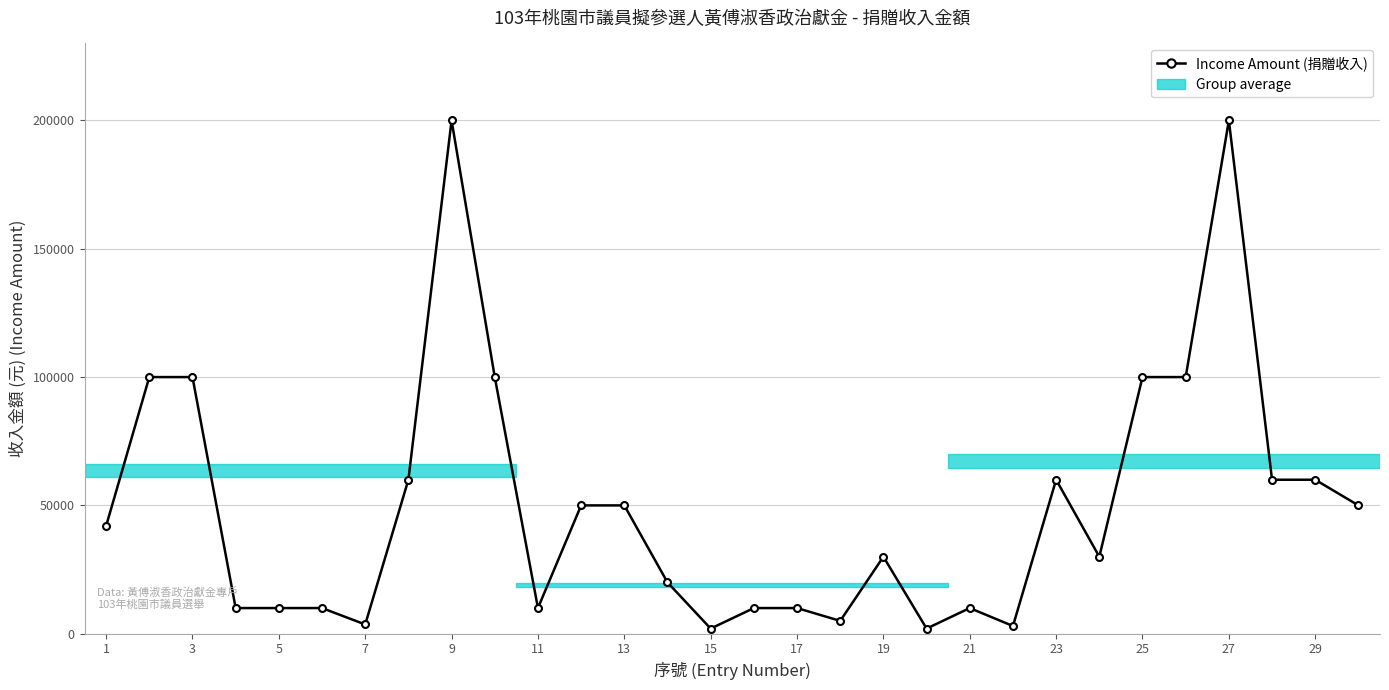

How many categories are shown in the chart?

30